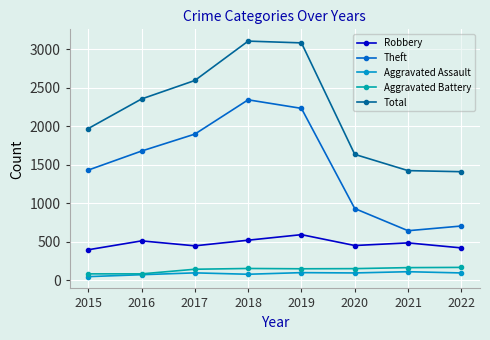

At which category is the sum across all series the highest?

2018